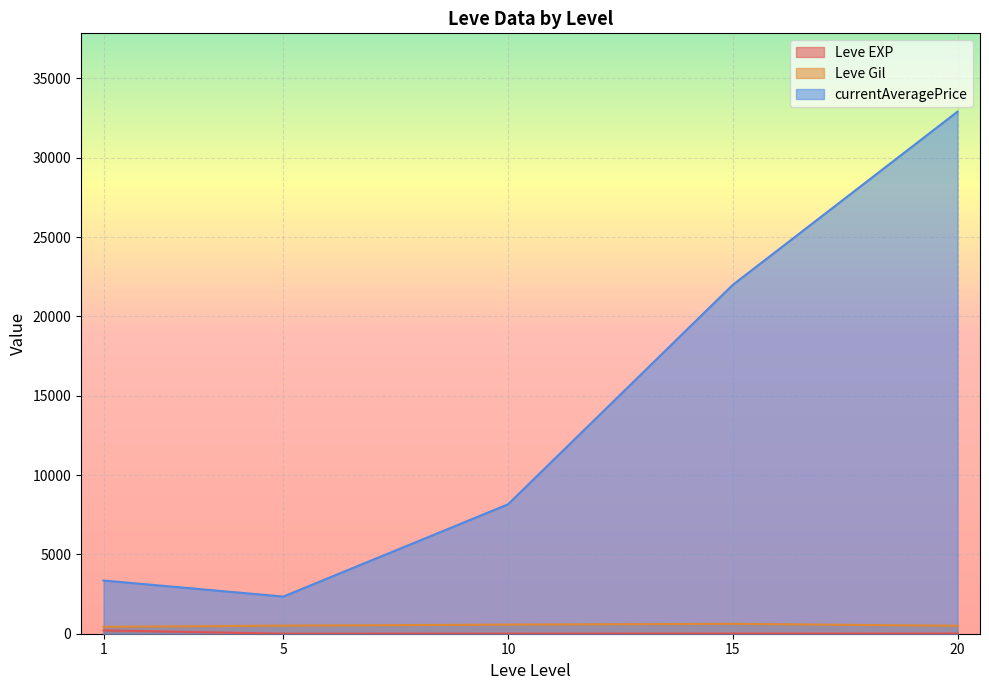

Does the chart display data point markers on the line(s)?

No